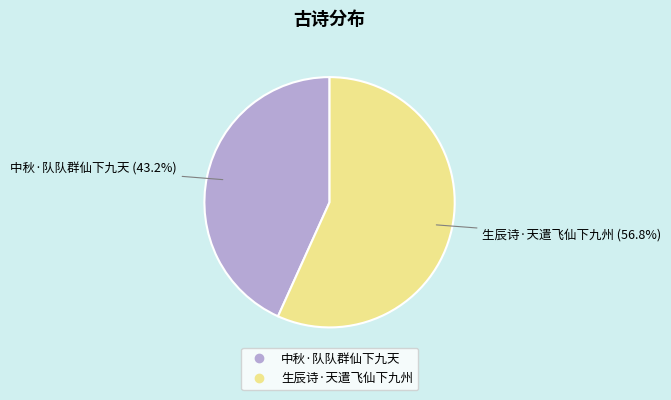

To the nearest percent, what is the average slice percentage?

50%